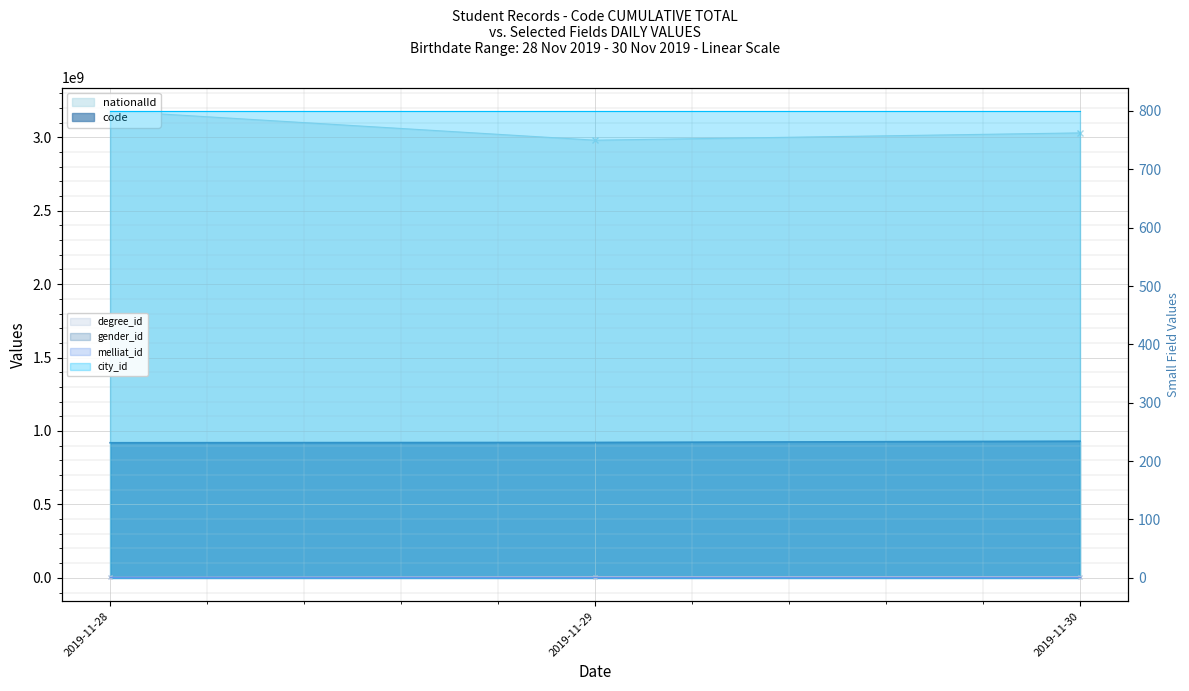

What is the sum of all code values?

2772617031